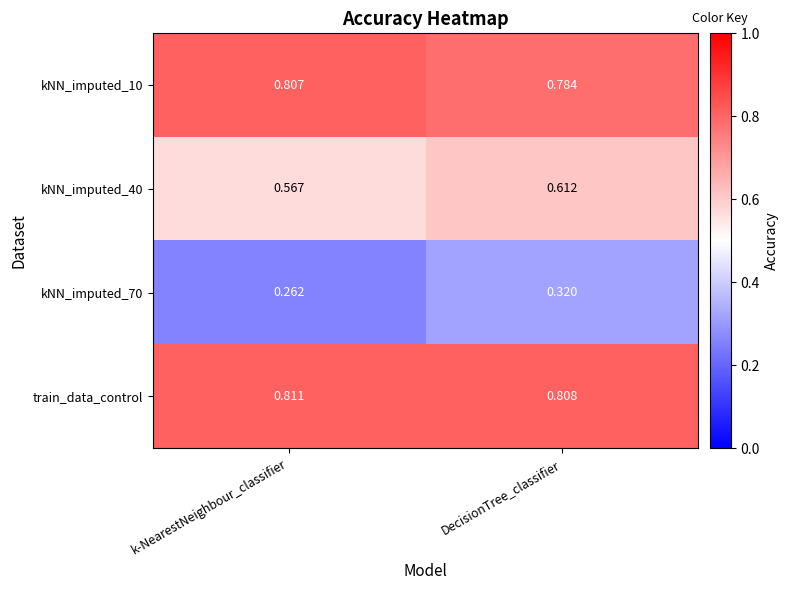

At which category is the sum across all series the highest?

DecisionTree_classifier